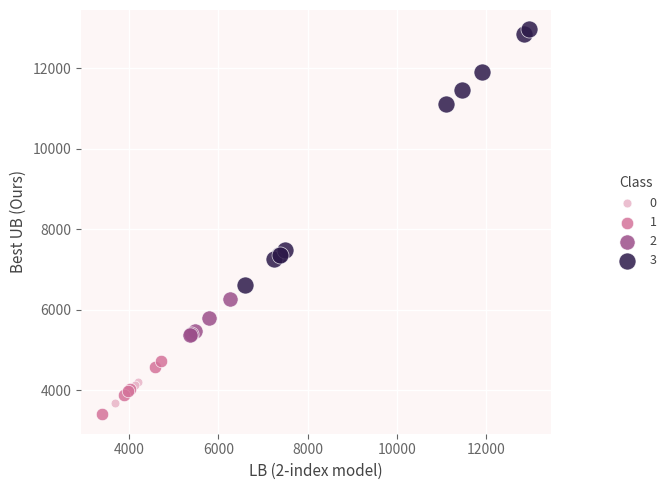

What are all the series names shown in the legend?

0, 1, 2, 3